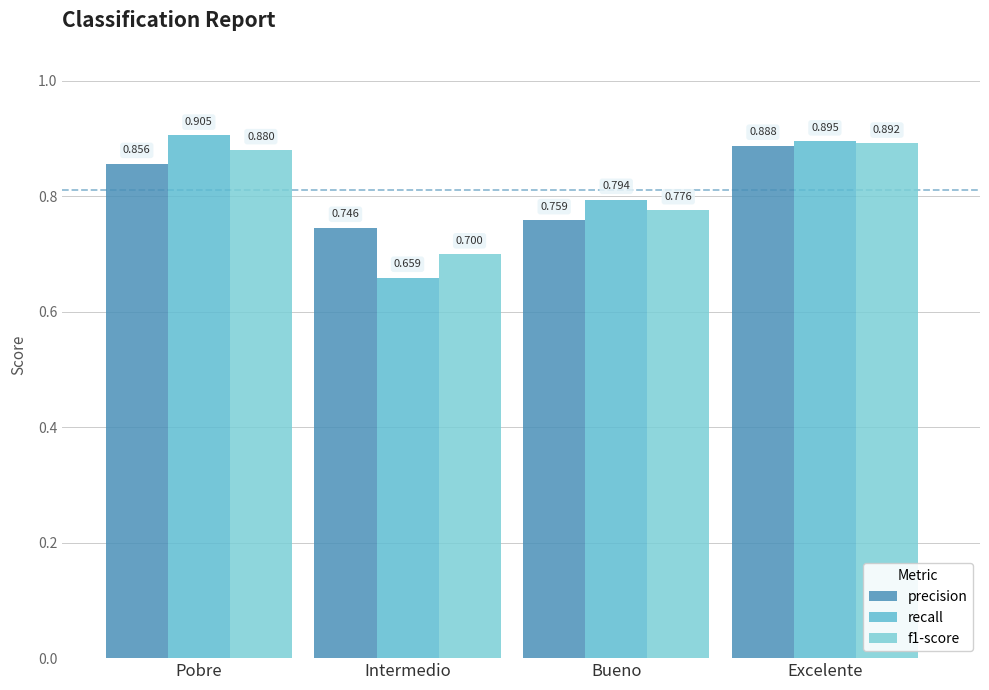

True or false: precision has a value of 0.8 at Bueno.

True